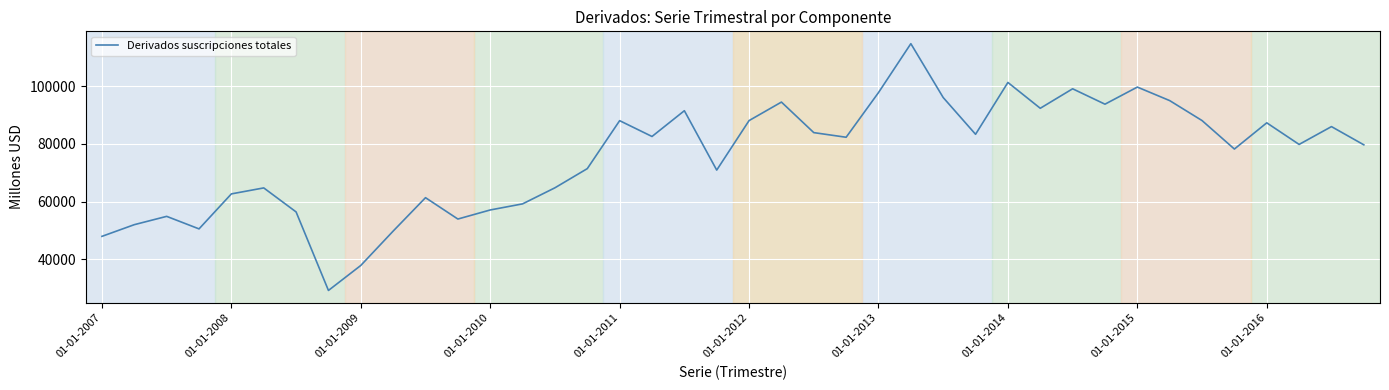

What is the smallest value displayed?

29209